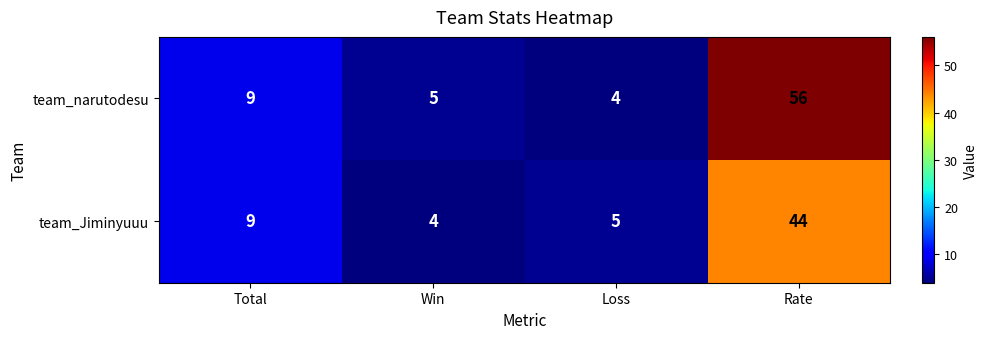

At how many categories does at least one series exceed 13?

1